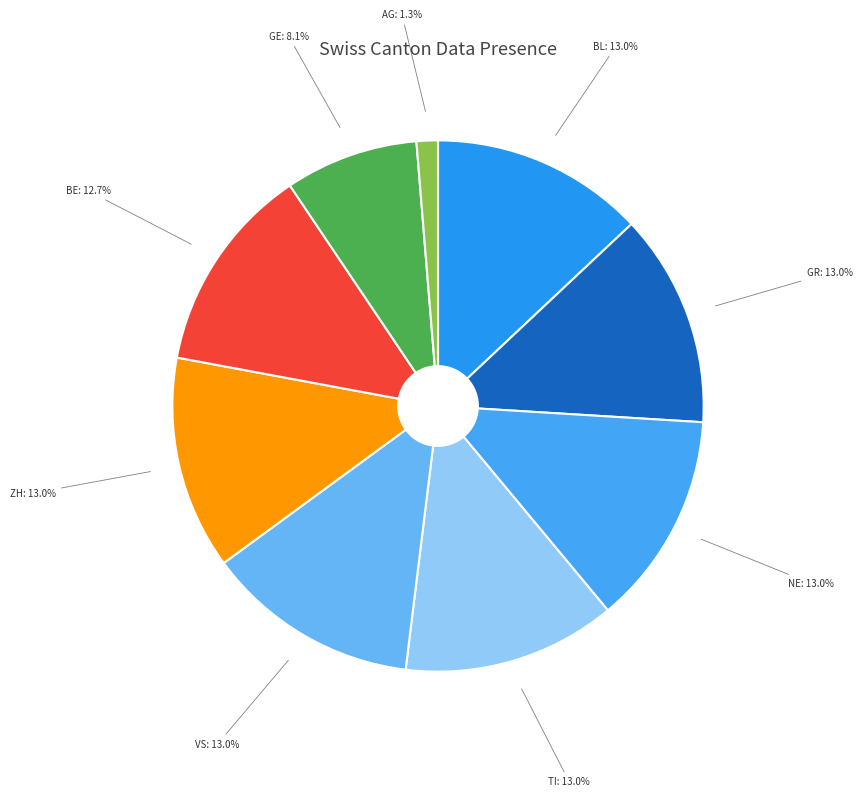

To the nearest percent, what is the difference between the largest and smallest slice percentages?

12%